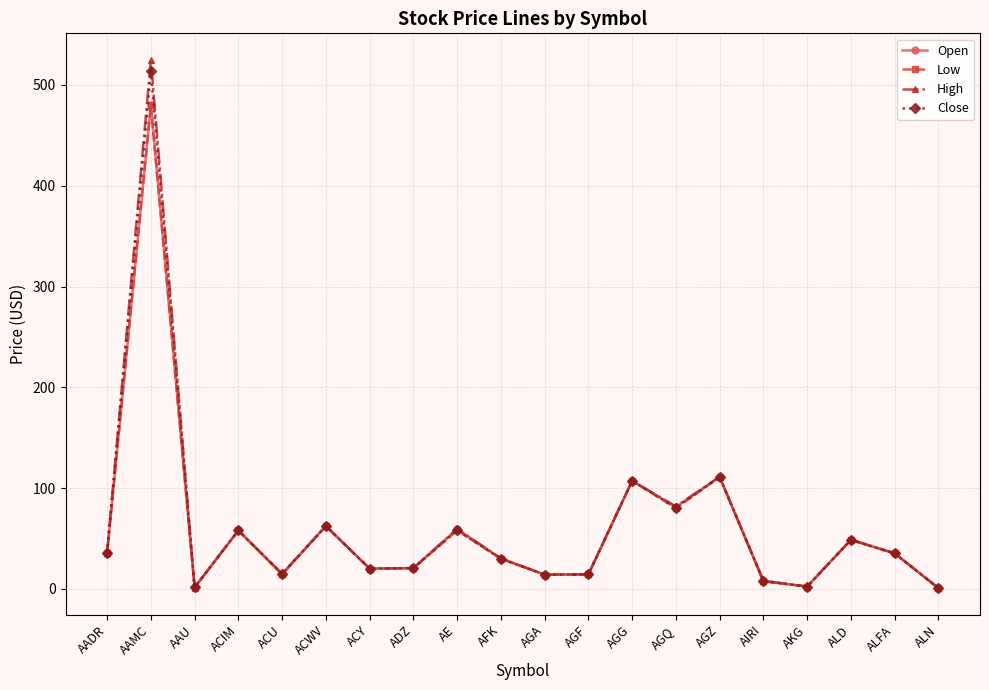

What is the maximum value for Open?

480.0